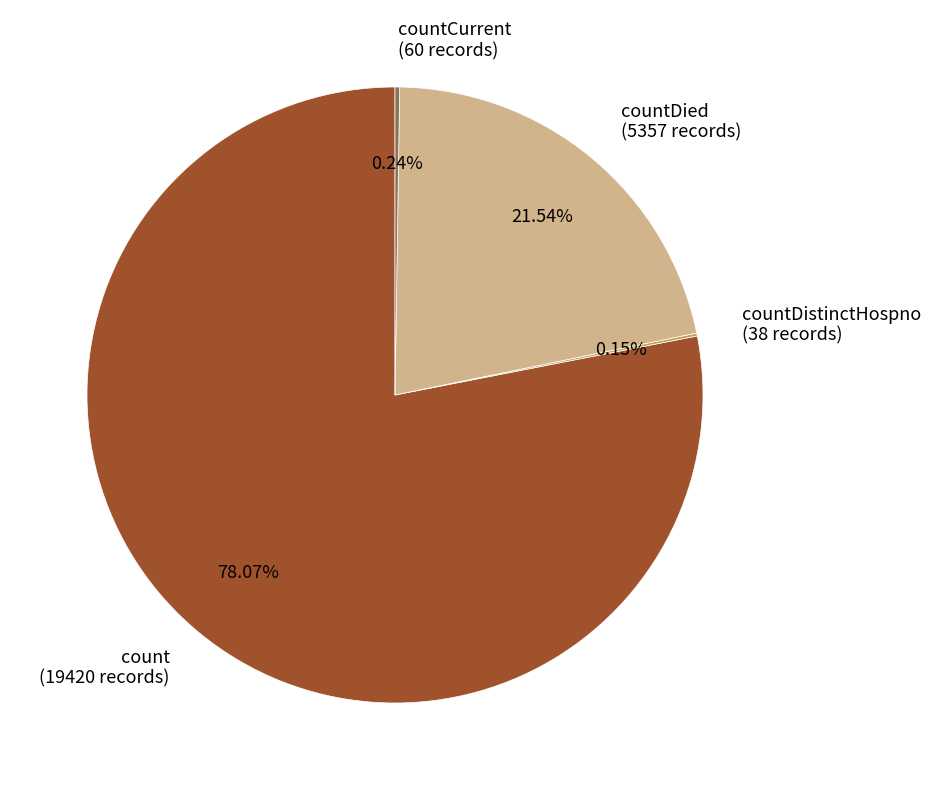

What is the majority slice?

count (19420 records)